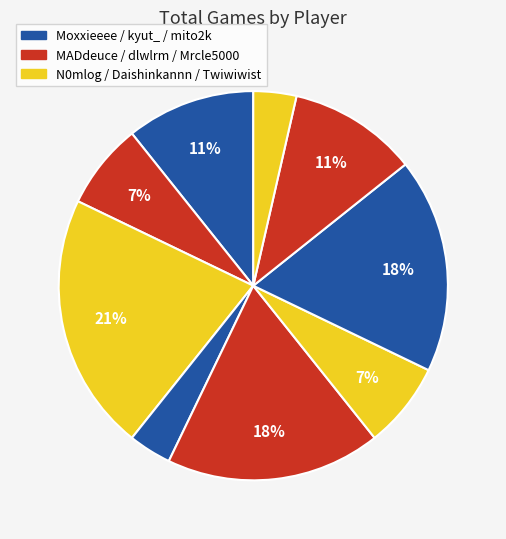

Count the number of slices in the pie.

9